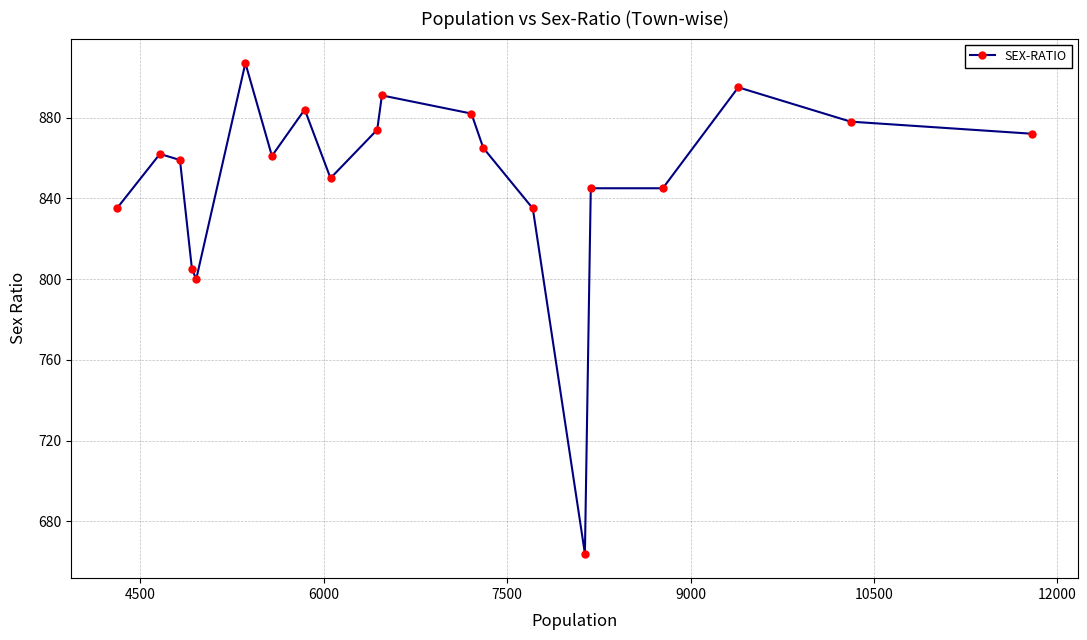

True or false: the data has more than 2 interior local peaks.

True